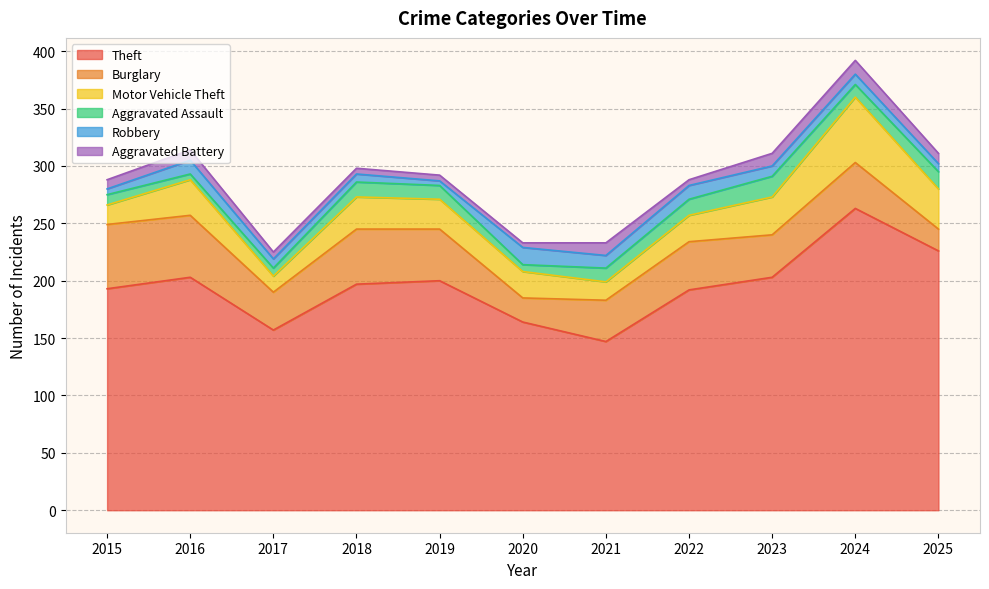

How many lines are shown in the chart?

6